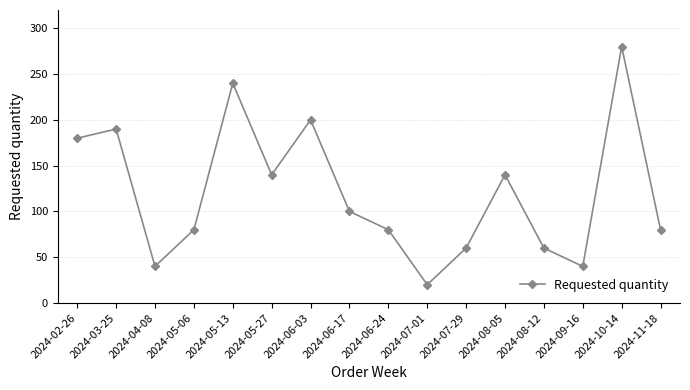

Count the number of categories in the chart.

16